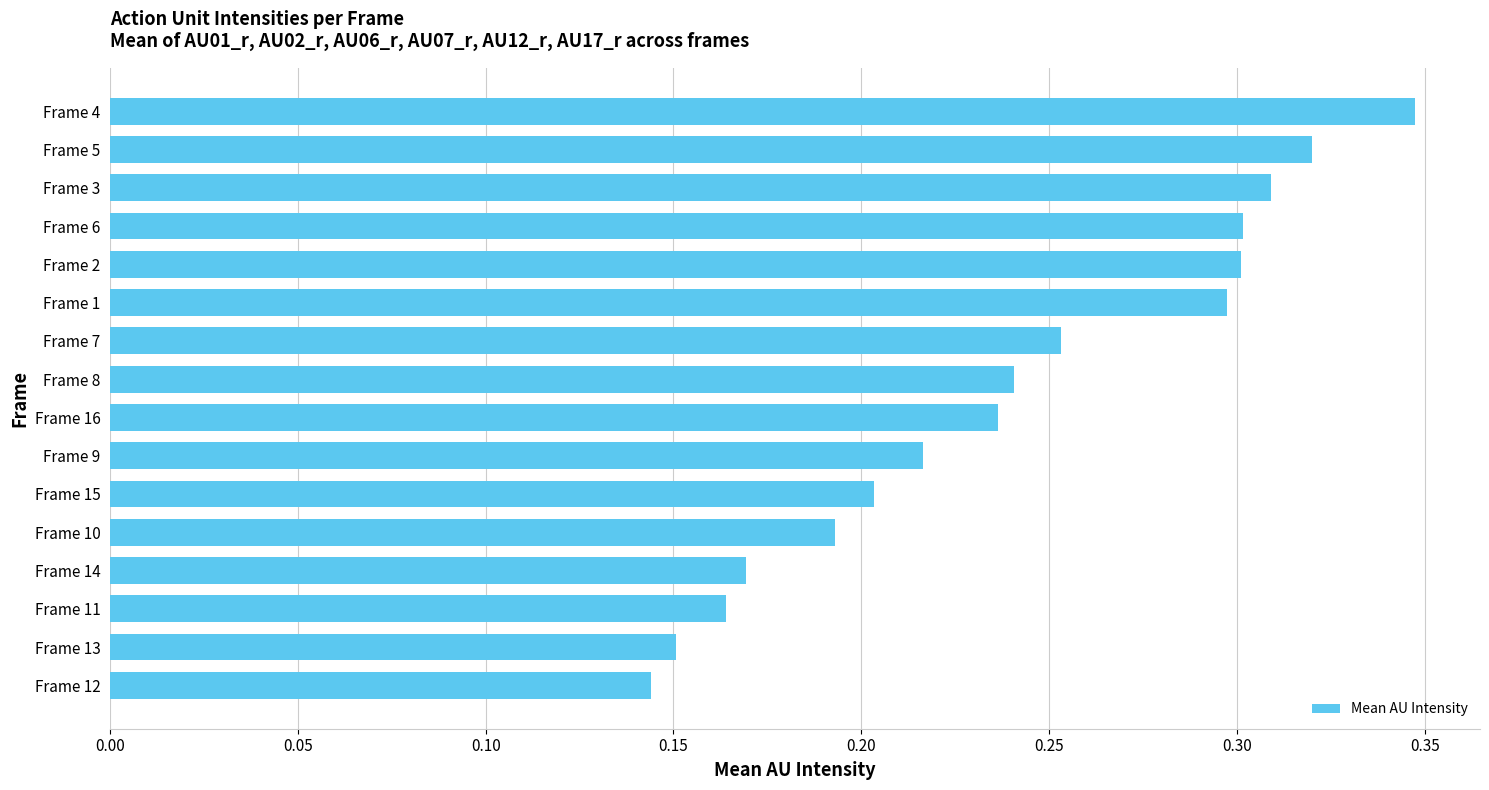

Which category has the highest value across all series?

Frame 4